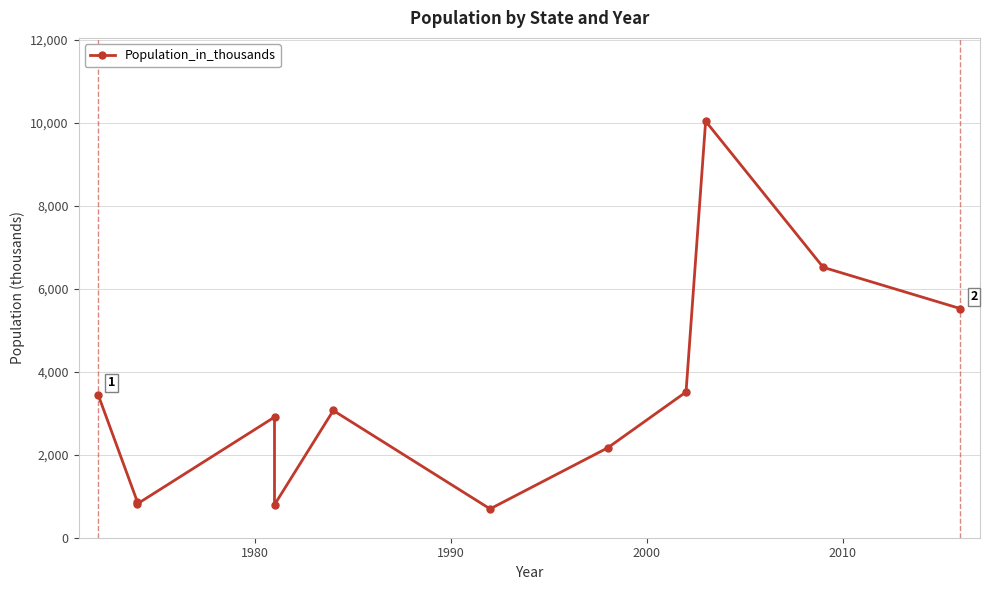

How many interior local peaks (higher than both neighbors) does the data have?

3